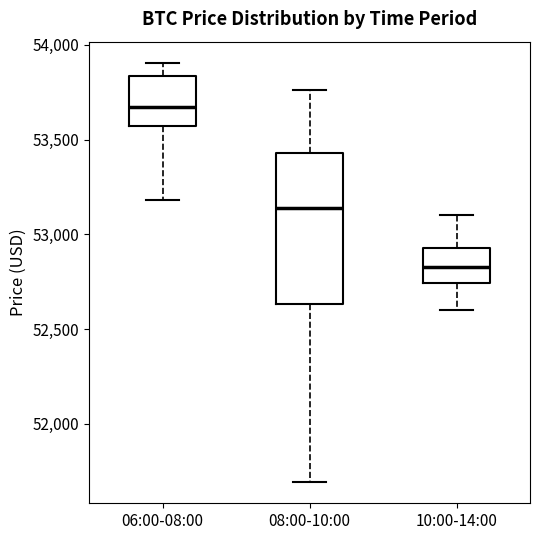

Reading left to right, read every box against the y-axis: the position of its median line, the range the box covers, and the ends of its whiskers. The values are not printed on the chart, so give them approximately, as read against the axis.

06:00-08:00: median 53650, box 53550 to 53850, whiskers 53200 to 53900
08:00-10:00: median 53150, box 52650 to 53450, whiskers 51700 to 53750
10:00-14:00: median 52850, box 52750 to 52950, whiskers 52600 to 53100